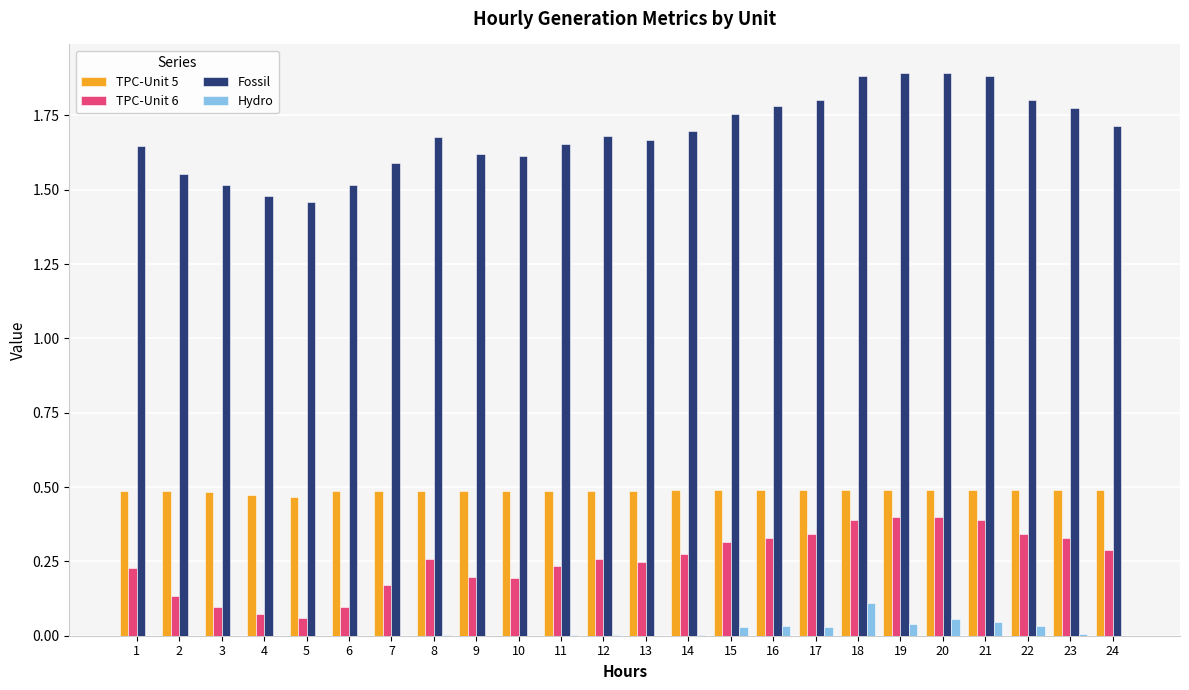

Is it true that TPC-Unit 6 equals 0.3 at 8?

True